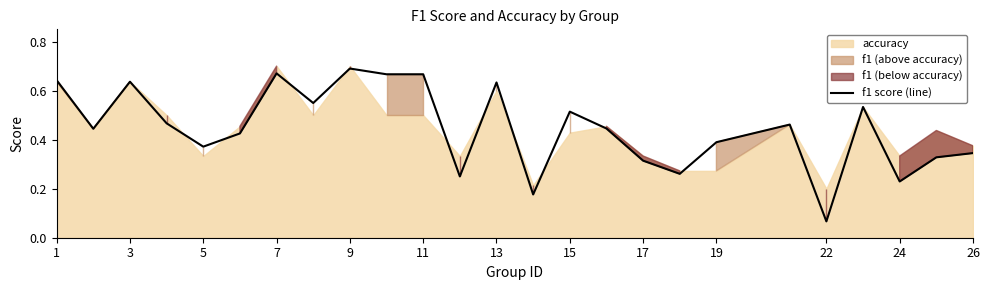

What is the greatest value displayed?

0.7